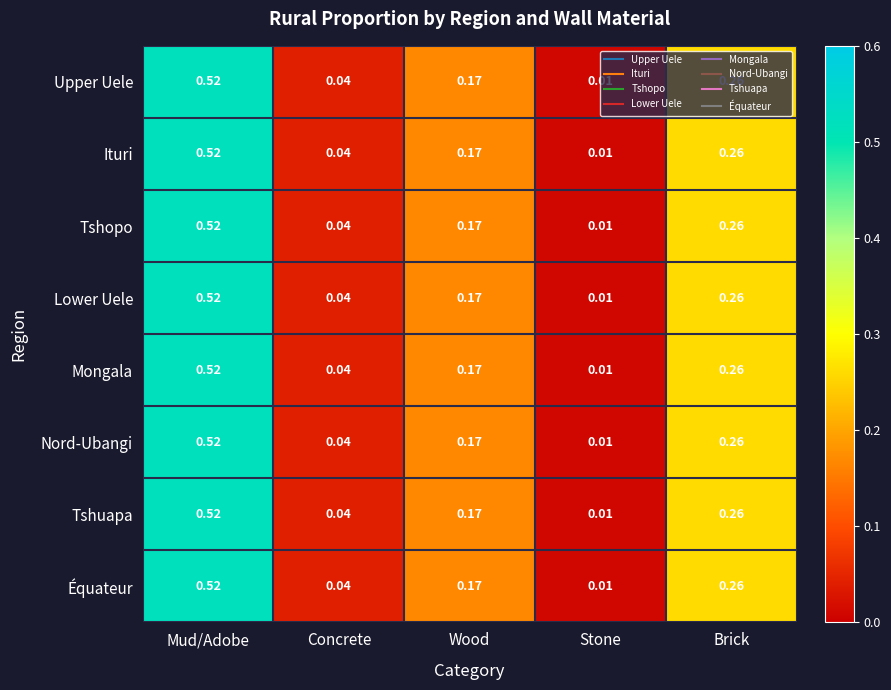

Which category has the highest value in the Lower Uele series?

Mud/Adobe